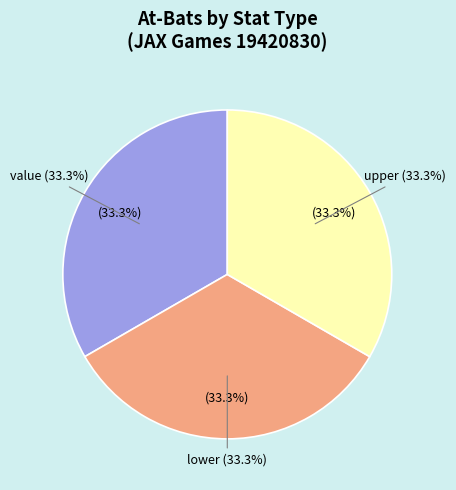

What portion of the pie excludes CCB194208301 (seq 1, upper)?

66.7%